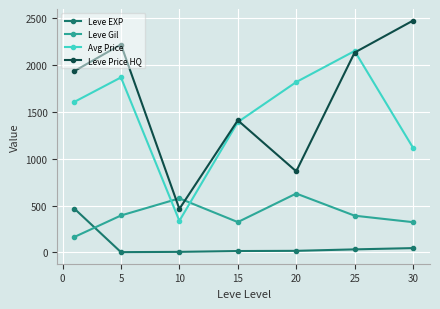

Which series has the largest range (max minus min)?

Leve Price HQ